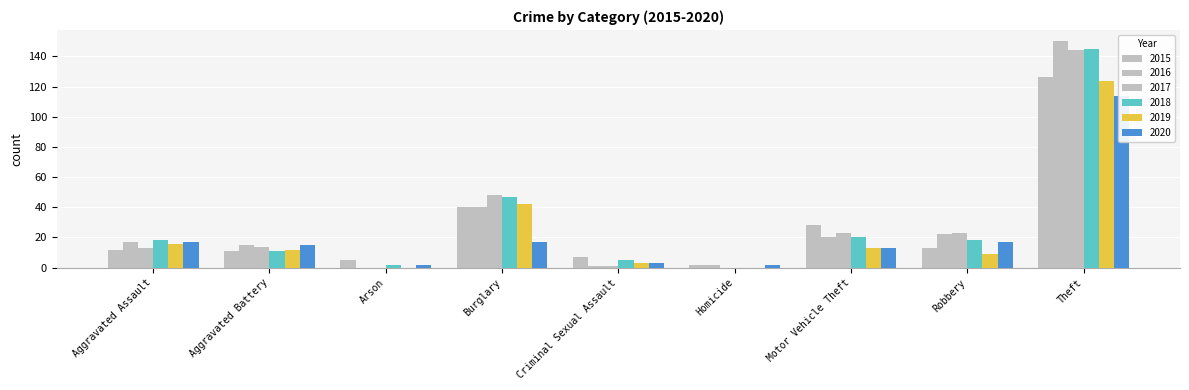

How many bars are there in each group?

6